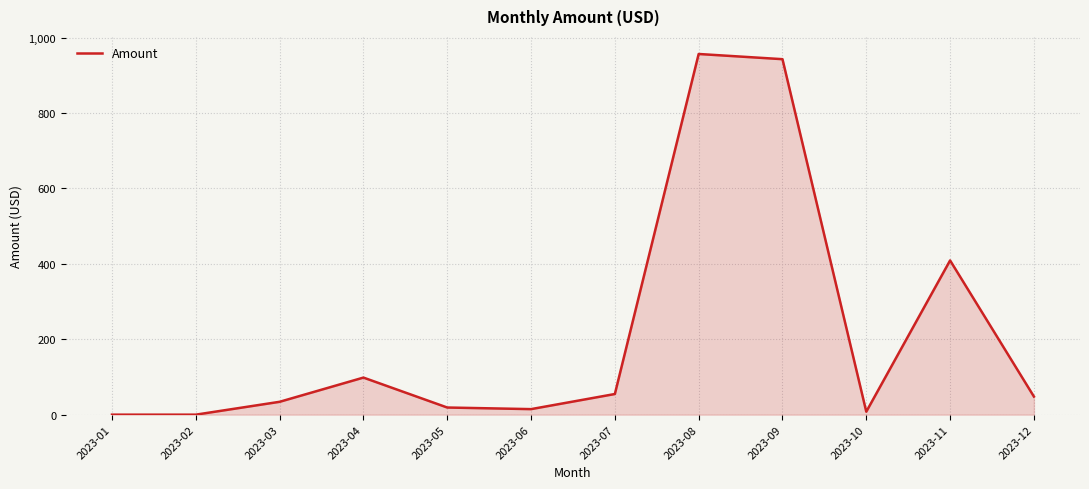

True or false: the data shows 956.6 at 2023-08.

True